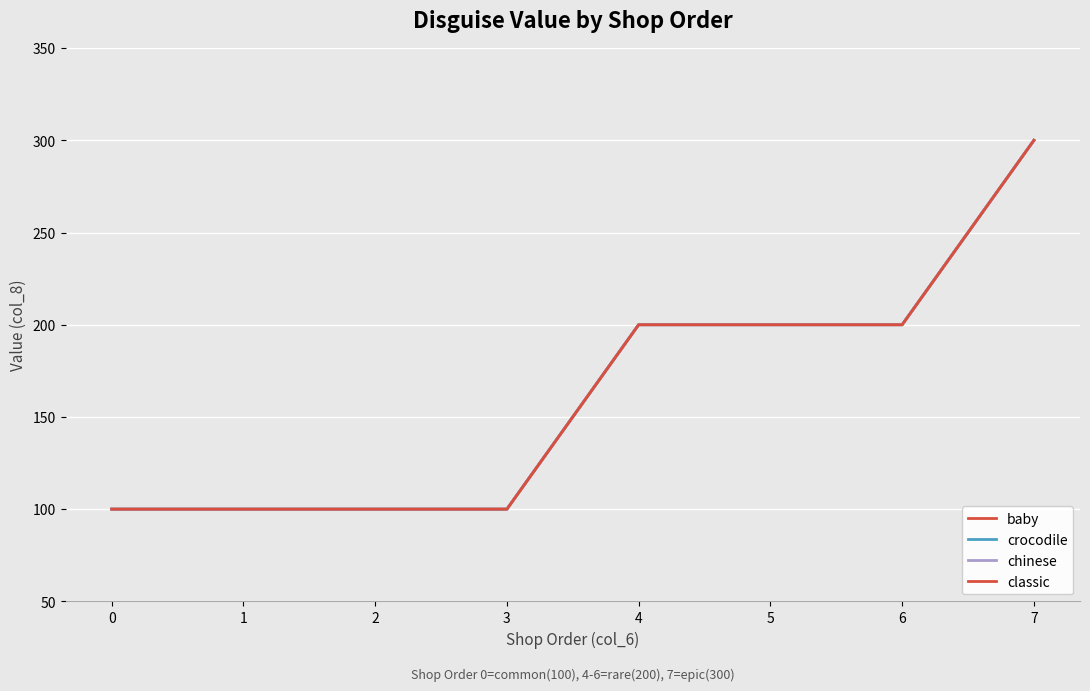

Is this an area chart (filled region under the line)?

No